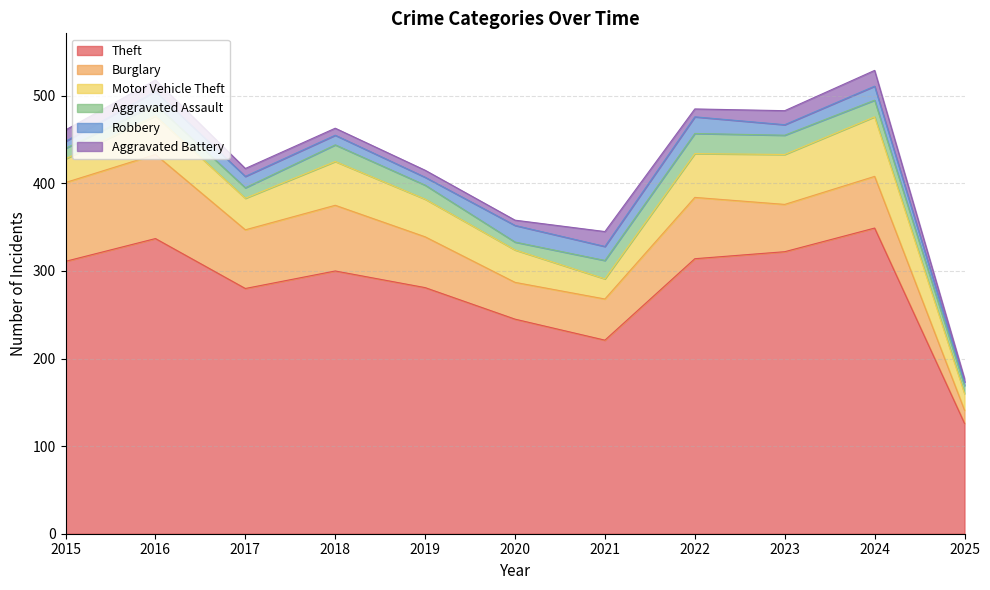

Reading left to right, transcribe all the data shown in this chart.

Theft: 2015=311	2016=337	2017=280	2018=300	2019=281	2020=245	2021=221	2022=314	2023=322	2024=349	2025=126
Burglary: 2015=90	2016=96	2017=67	2018=75	2019=58	2020=42	2021=47	2022=70	2023=54	2024=59	2025=15
Motor Vehicle Theft: 2015=27	2016=44	2017=36	2018=50	2019=43	2020=37	2021=23	2022=50	2023=57	2024=68	2025=19
Aggravated Assault: 2015=12	2016=13	2017=12	2018=19	2019=16	2020=9	2021=21	2022=23	2023=22	2024=19	2025=9
Robbery: 2015=8	2016=15	2017=13	2018=11	2019=9	2020=19	2021=16	2022=19	2023=12	2024=16	2025=4
Aggravated Battery: 2015=13	2016=13	2017=9	2018=8	2019=8	2020=6	2021=17	2022=9	2023=16	2024=18	2025=4